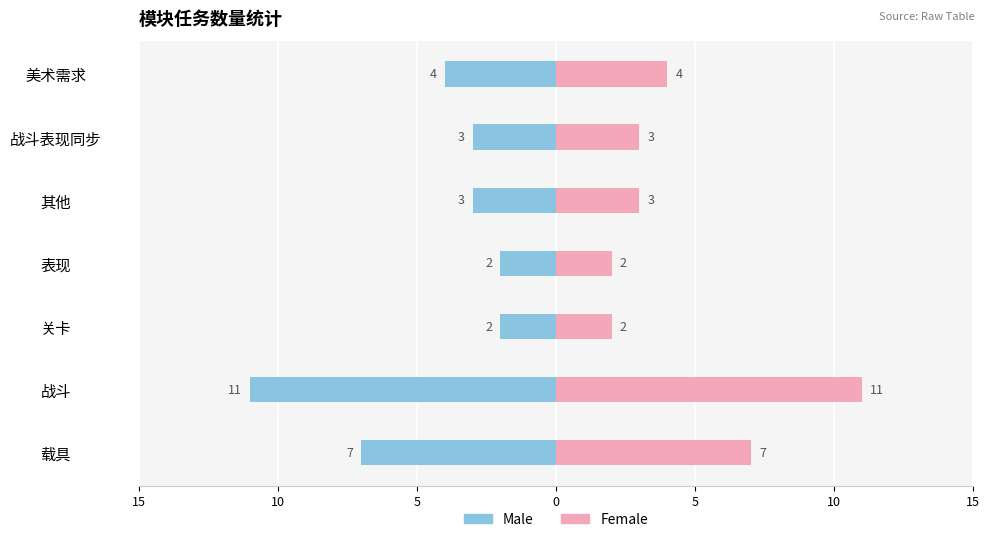

What is the value of the Female bar at the 6th from the left?

11